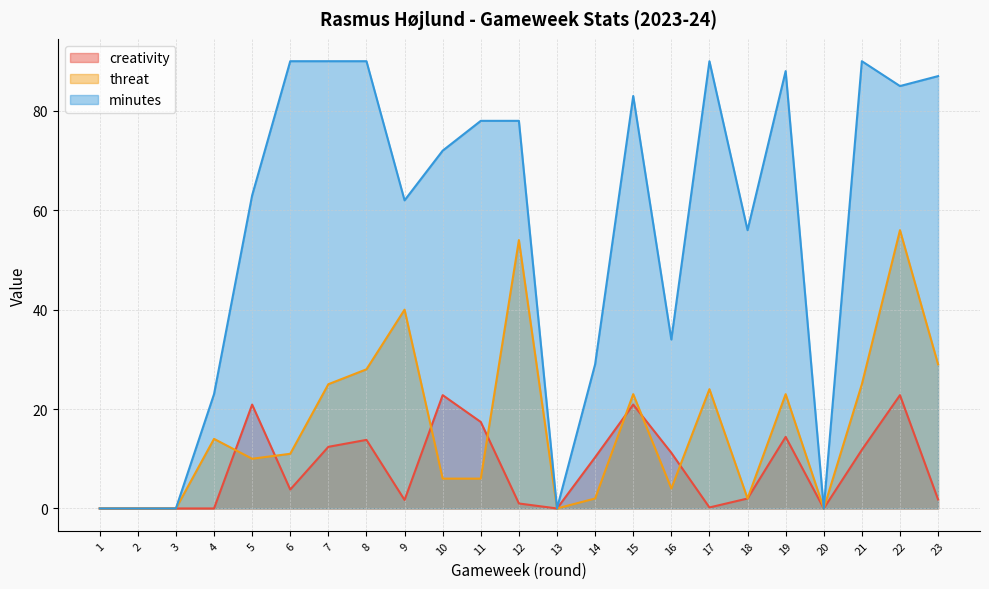

Reading right to left, what are all the values shown in this chart?

creativity: 1.8	22.8	11.8	0.0	14.4	2.0	0.2	11.2	20.9	10.3	0.0	1.0	17.4	22.8	1.7	13.8	12.4	3.8	20.9	0.0	0.0	0.0	0.0
threat: 29.0	56.0	25.0	0.0	23.0	2.0	24.0	4.0	23.0	2.0	0.0	54.0	6.0	6.0	40.0	28.0	25.0	11.0	10.0	14.0	0.0	0.0	0.0
minutes: 87.0	85.0	90.0	0.0	88.0	56.0	90.0	34.0	83.0	29.0	0.0	78.0	78.0	72.0	62.0	90.0	90.0	90.0	63.0	23.0	0.0	0.0	0.0